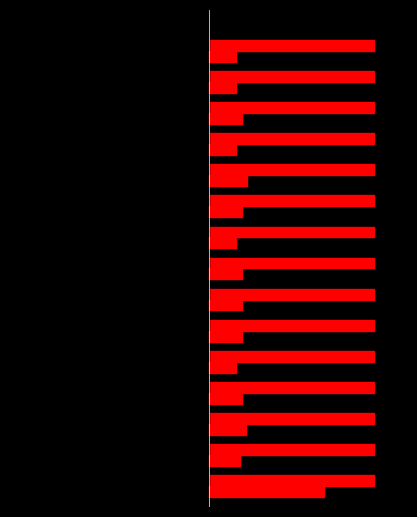

How many categories are shown in the chart?

15